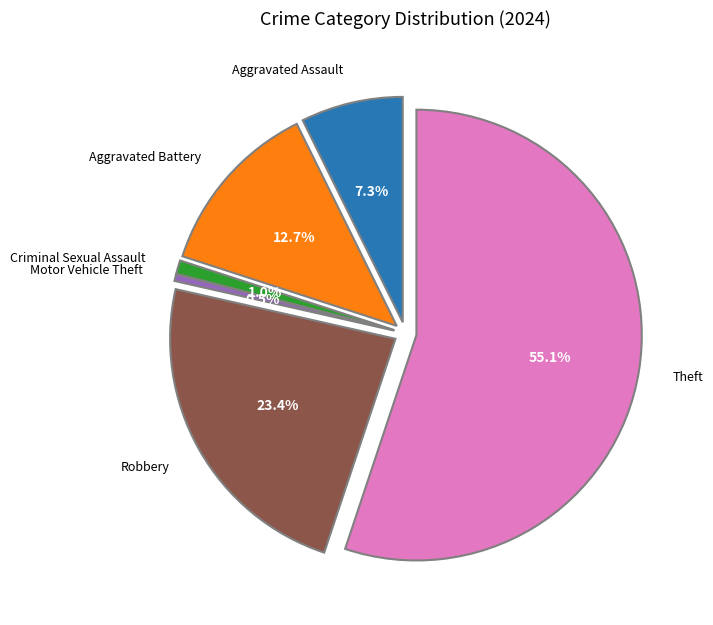

The Aggravated Assault slice represents 7% of the pie. True or false?

True